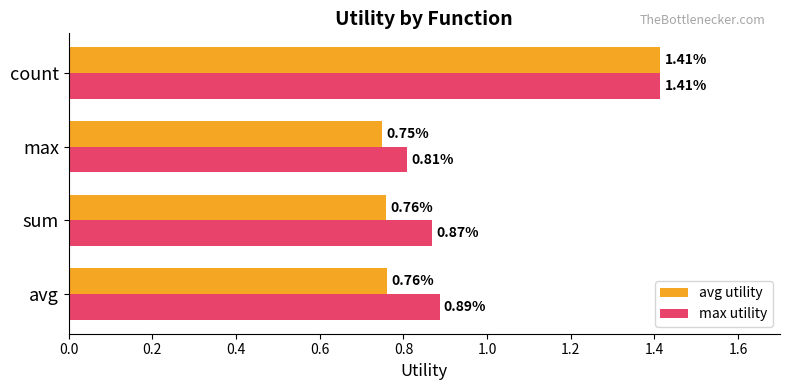

List the series in order of their overall mean, highest first.

max utility, avg utility